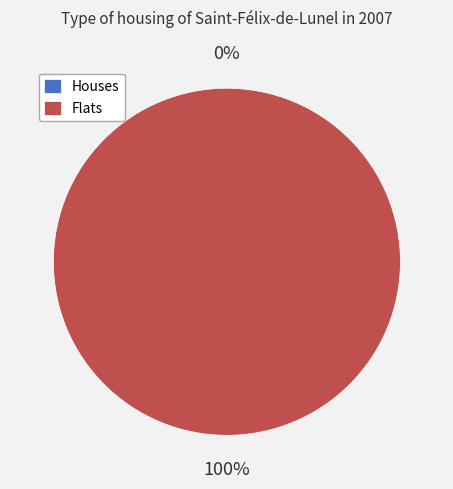

What is the majority slice?

1